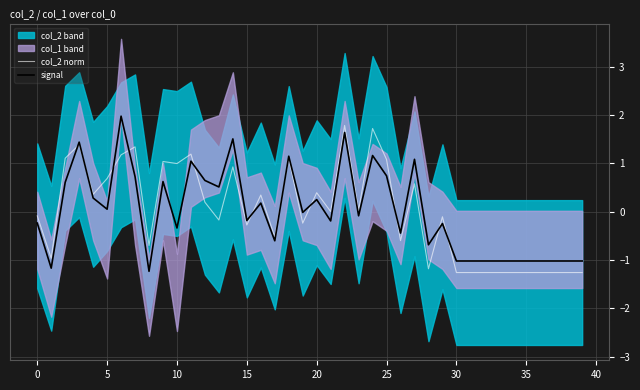

In col_2 norm, how many points are higher than both neighbors (excluding endpoints)?

12